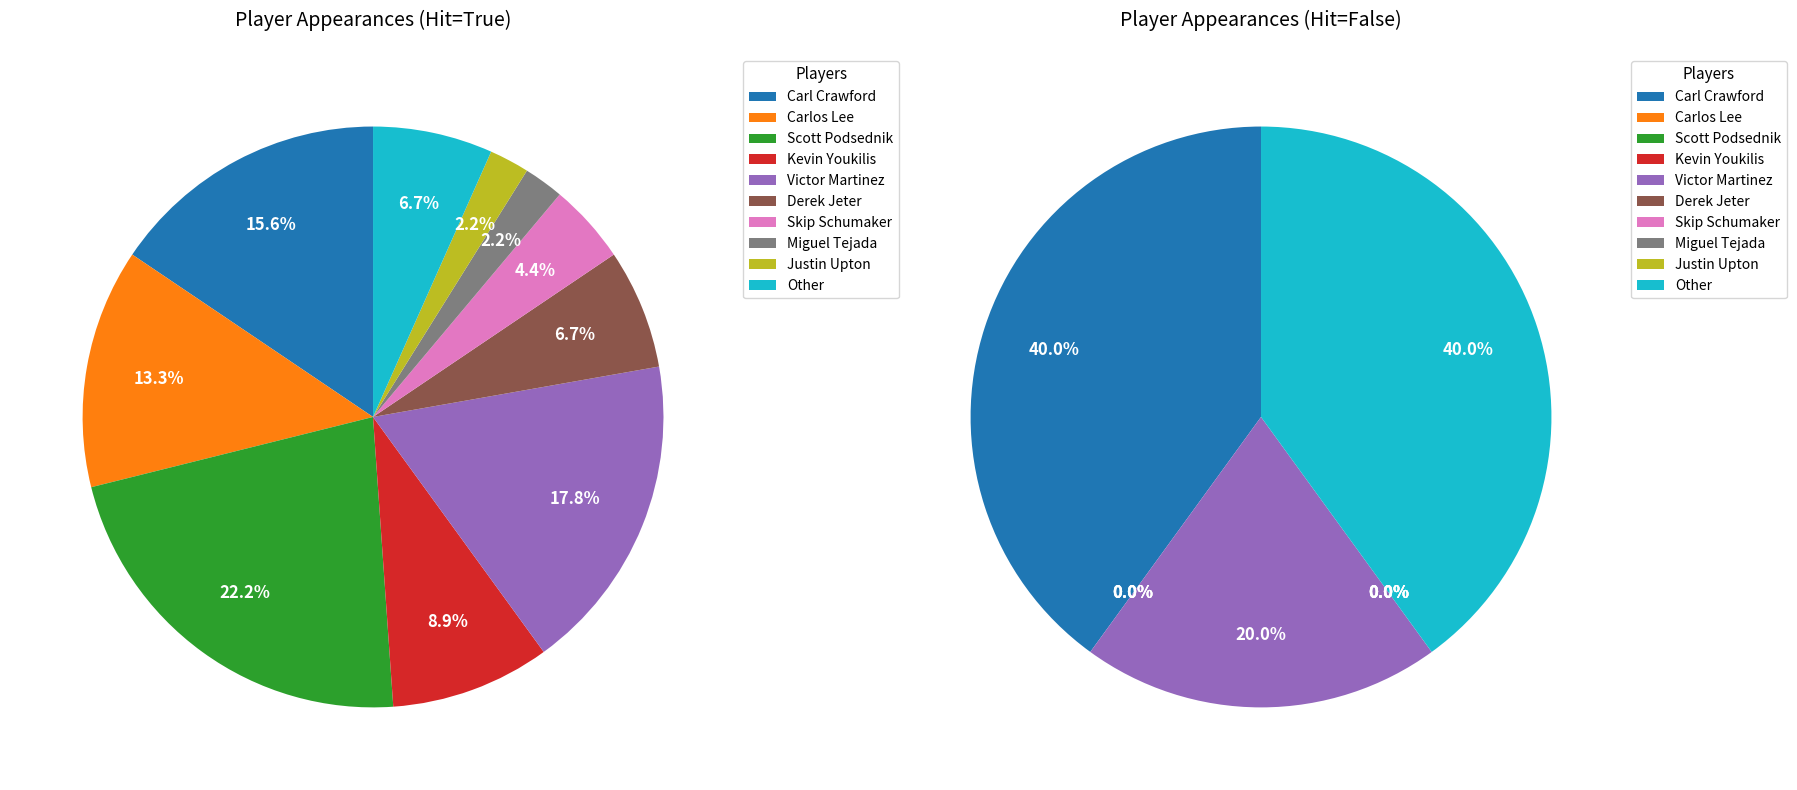

Count the number of slices in the pie.

10